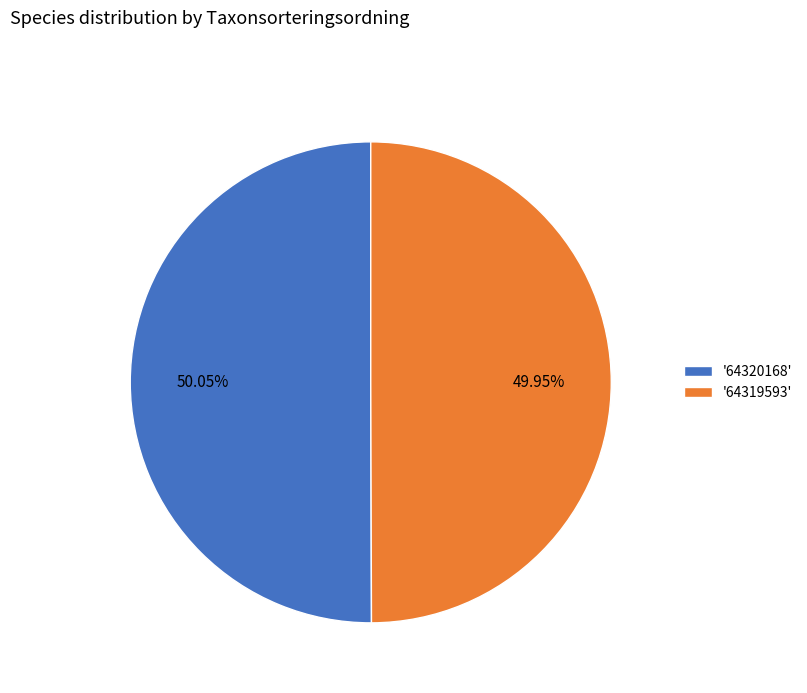

Is there any slice that represents more than half of the pie?

Yes